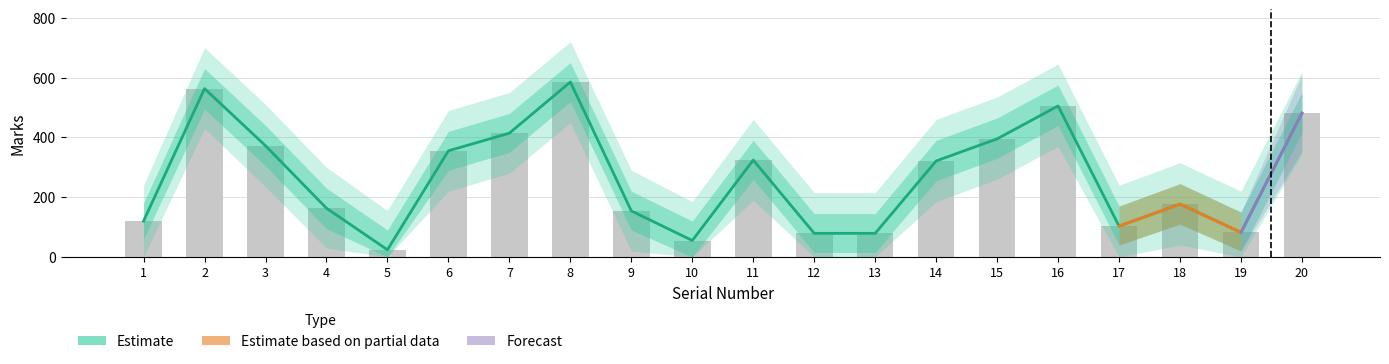

The Marks_upper2 series shows 535 at 15. True or false?

True